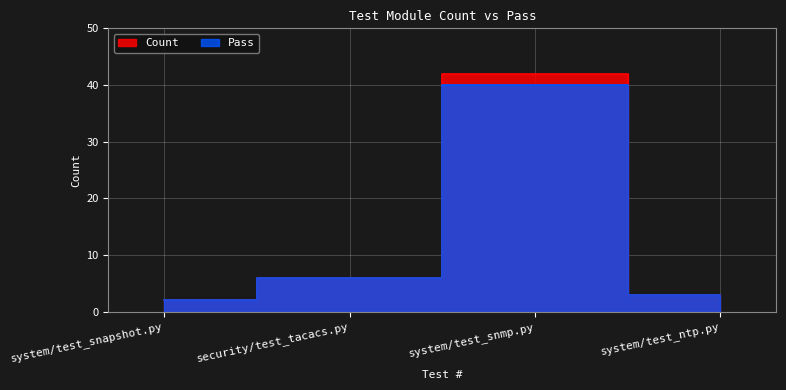

What value does the Count series have at system/test_snmp.py, to the nearest 10?

40